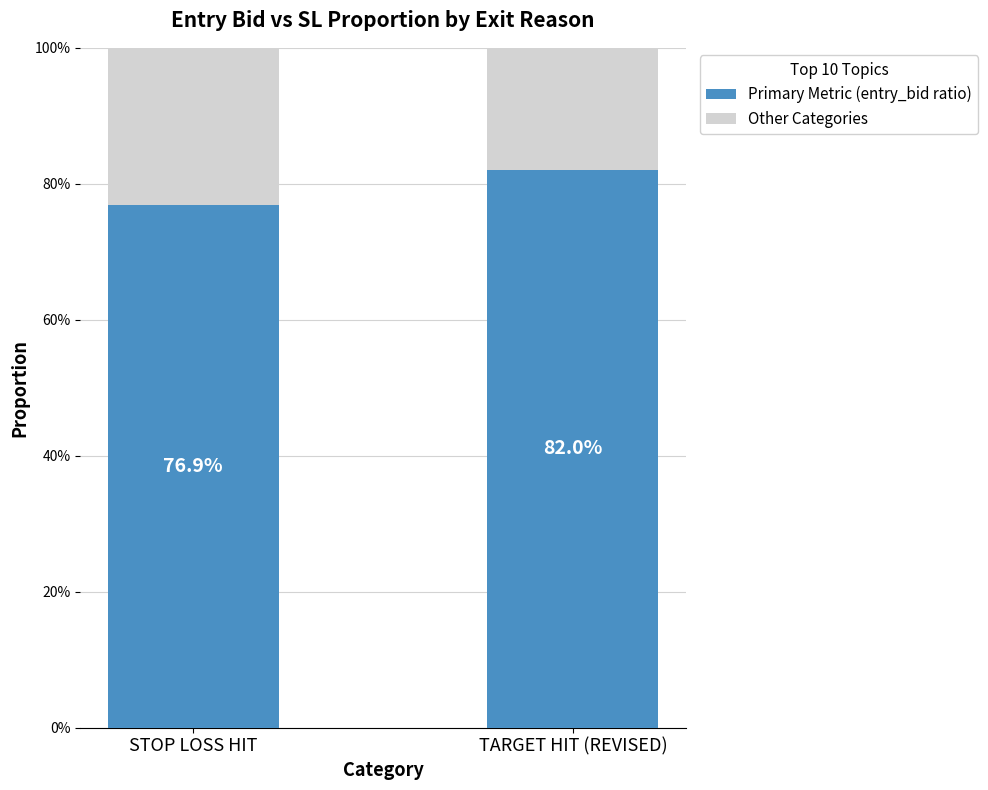

What is the sum of the Primary Metric (entry_bid ratio) values at TARGET HIT (REVISED) and STOP LOSS HIT?

158.9